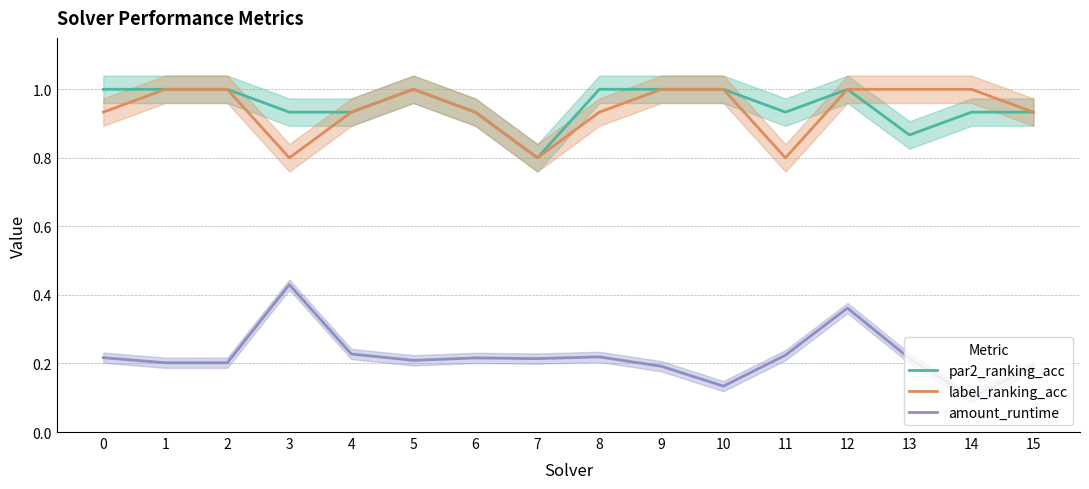

At which category is the sum across all series the highest?

12